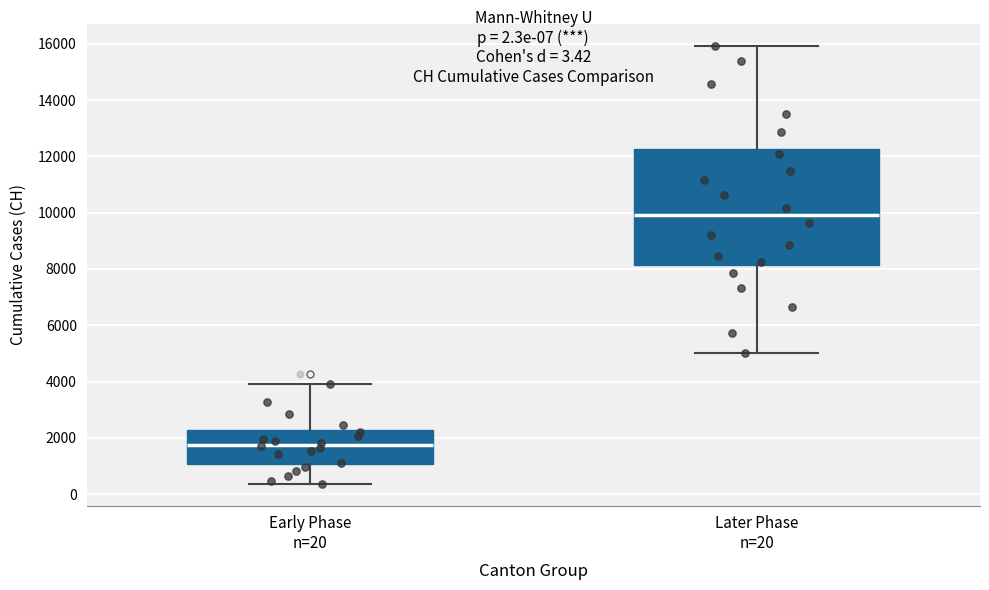

Which box is the tallest, from its lower edge to its upper edge?

Later Phase n=20